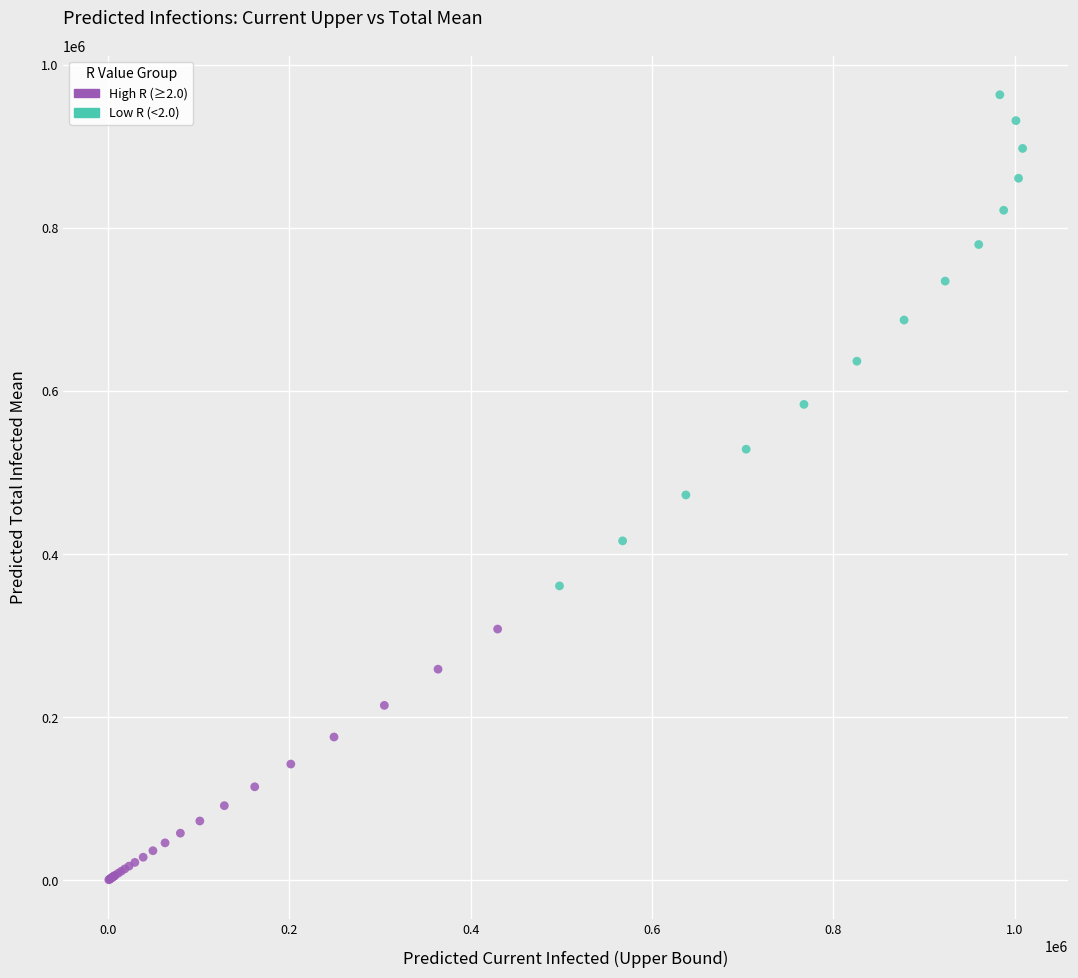

Which series has the widest spread of Y values?

Low R (<2.0)